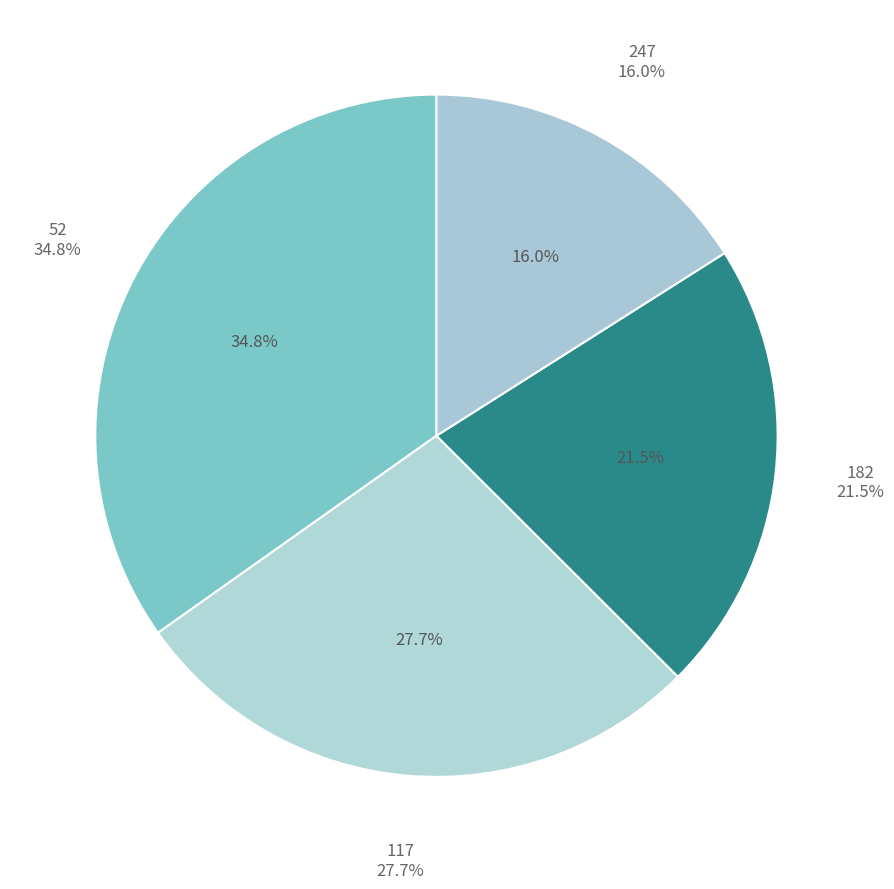

What is the change in value from 117 to 182?

-0.1